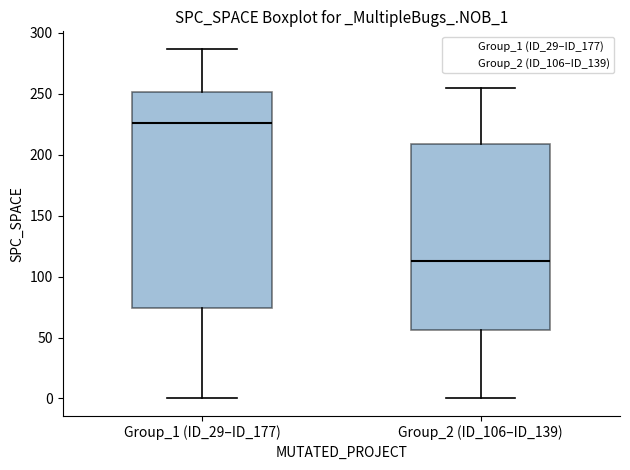

Which box is the tallest, from its lower edge to its upper edge?

Group_1 (ID_29–ID_177)